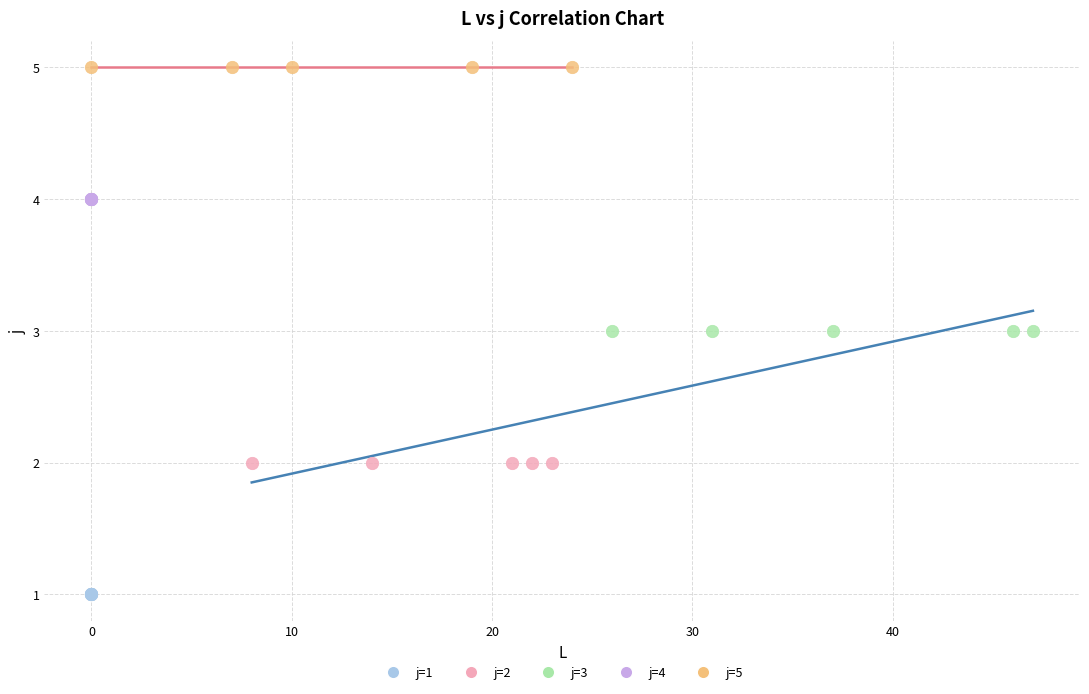

Which series reaches the minimum Y coordinate?

j=1